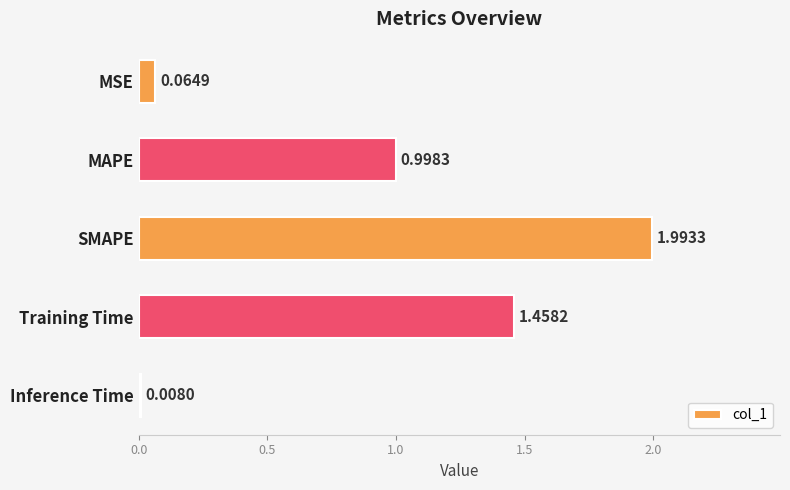

List the labels in order of value, smallest first.

Inference Time, MSE, MAPE, Training Time, SMAPE